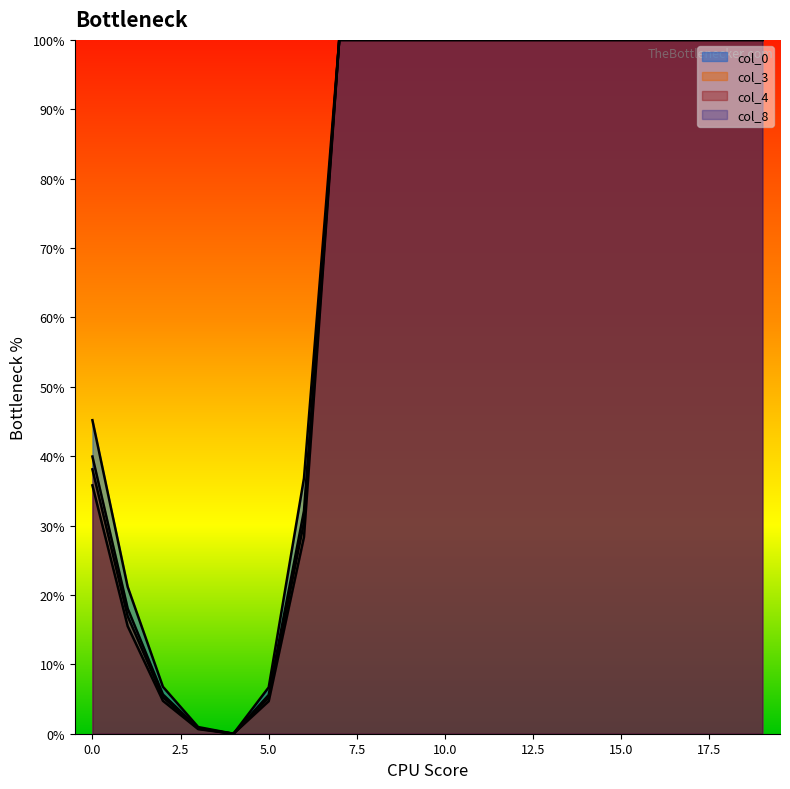

Does the chart display data point markers on the line(s)?

No